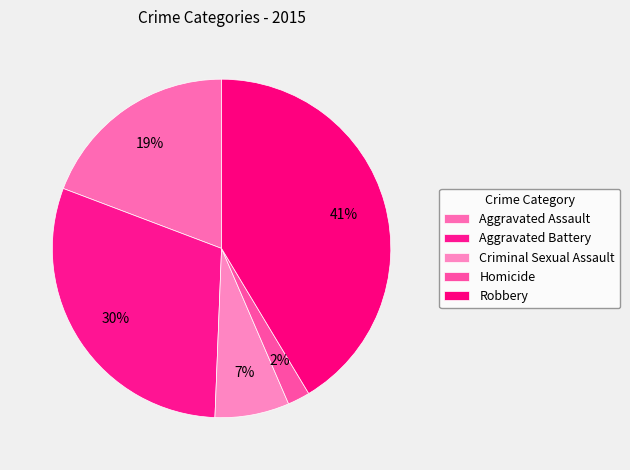

How many segments does this pie chart have?

5